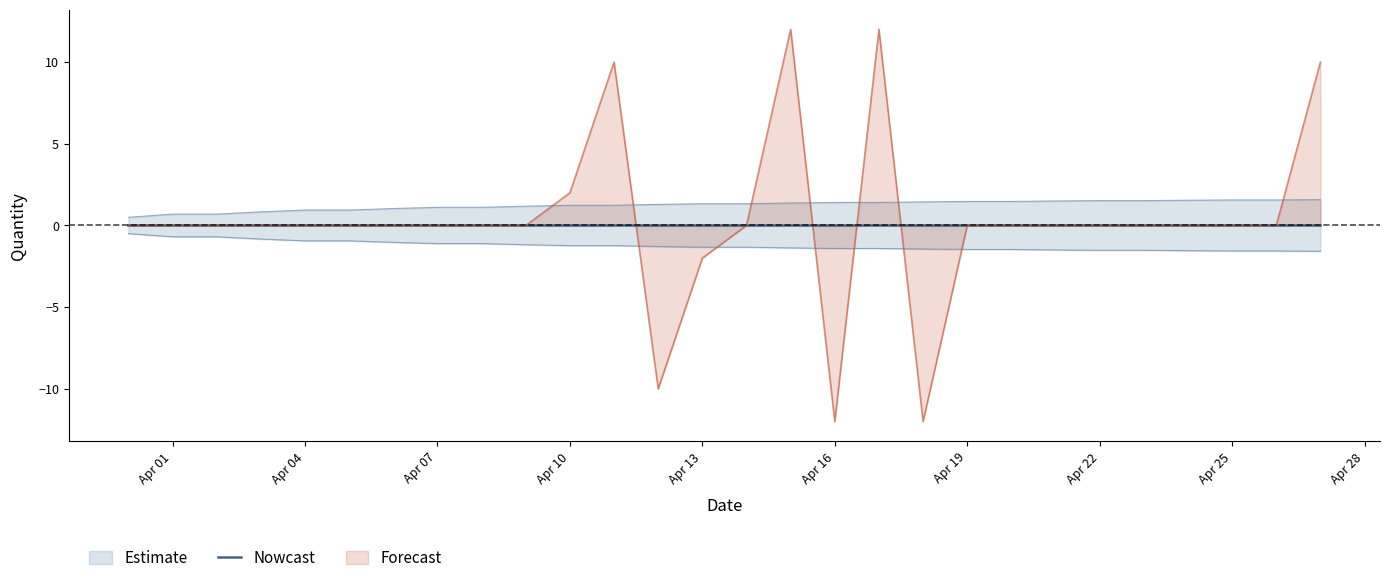

Is the value of Actual at 14 greater than the value of Lower_Bound at 11?

Yes